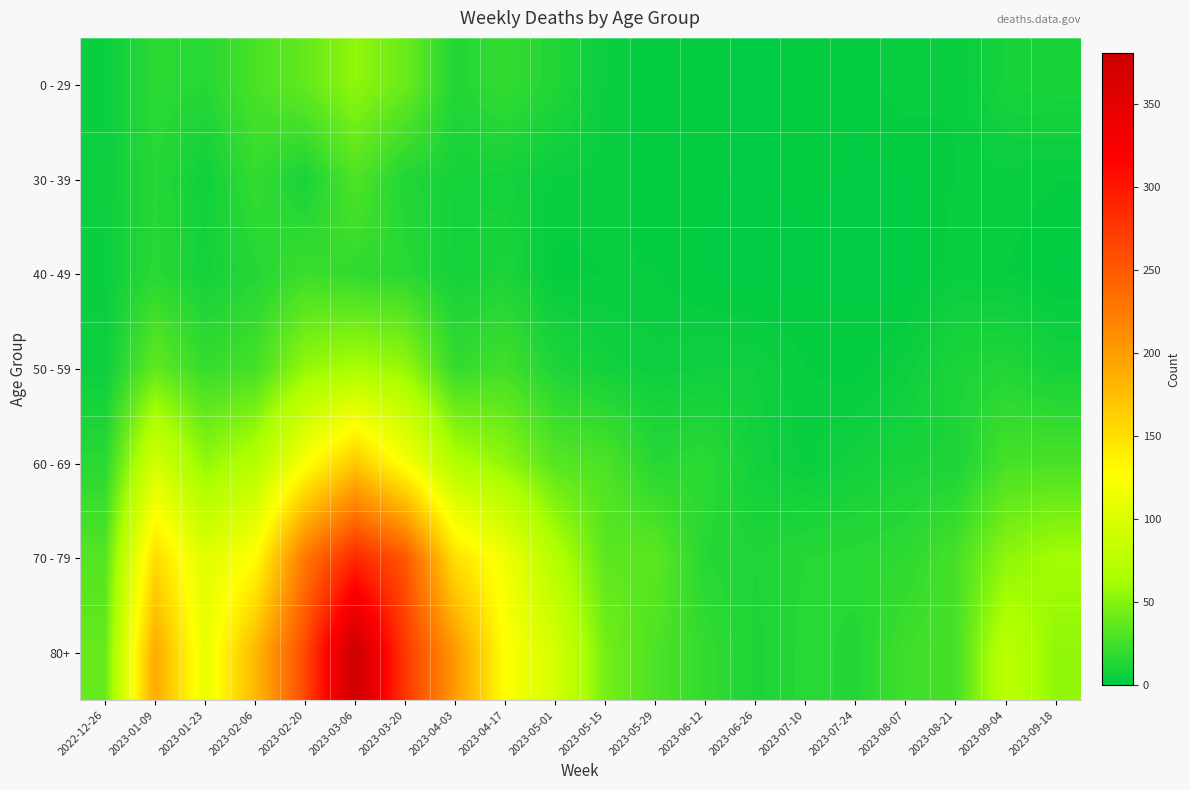

Which category has the highest value across all series?

2023-03-06